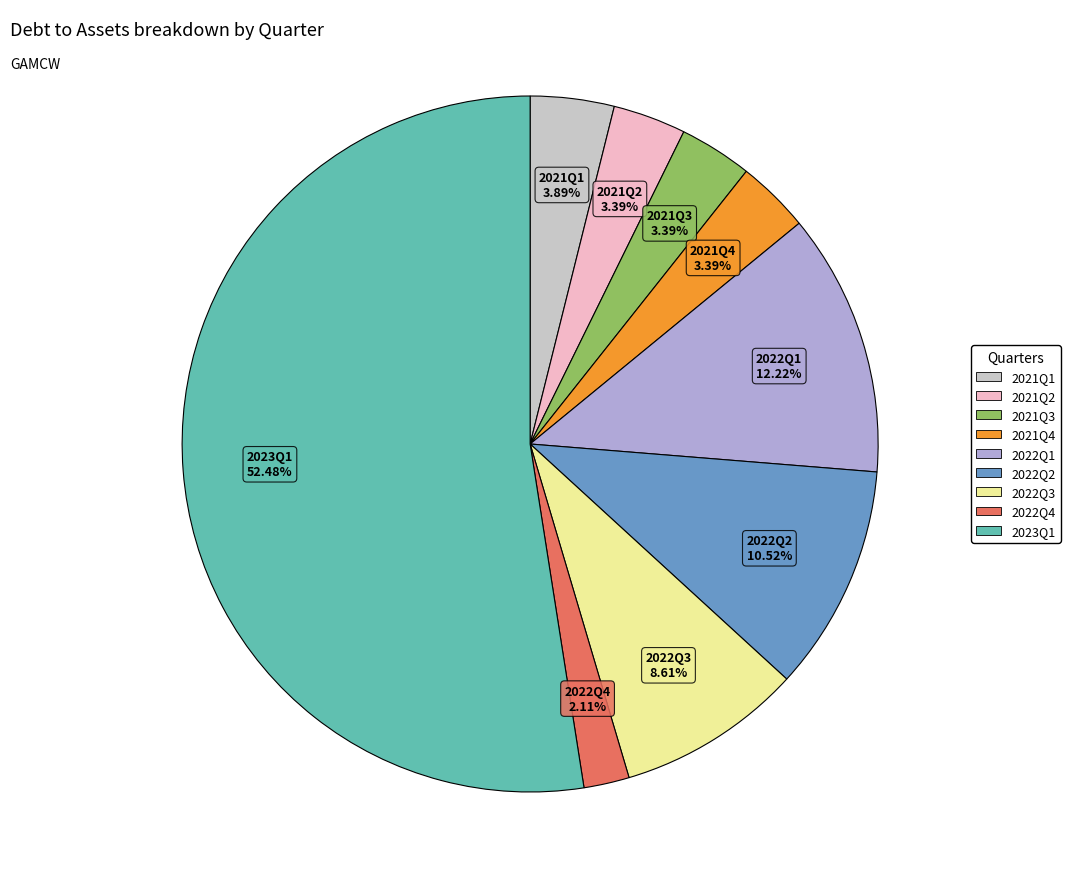

Which slice is the largest?

2023Q1